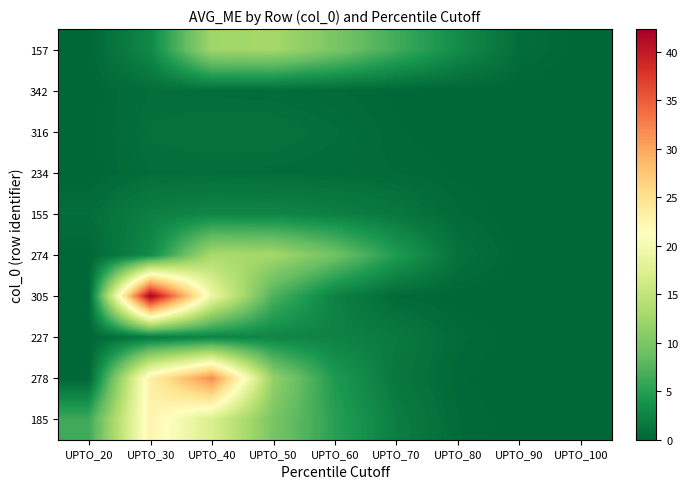

Between UPTO_50 and UPTO_40, which is larger?

UPTO_50